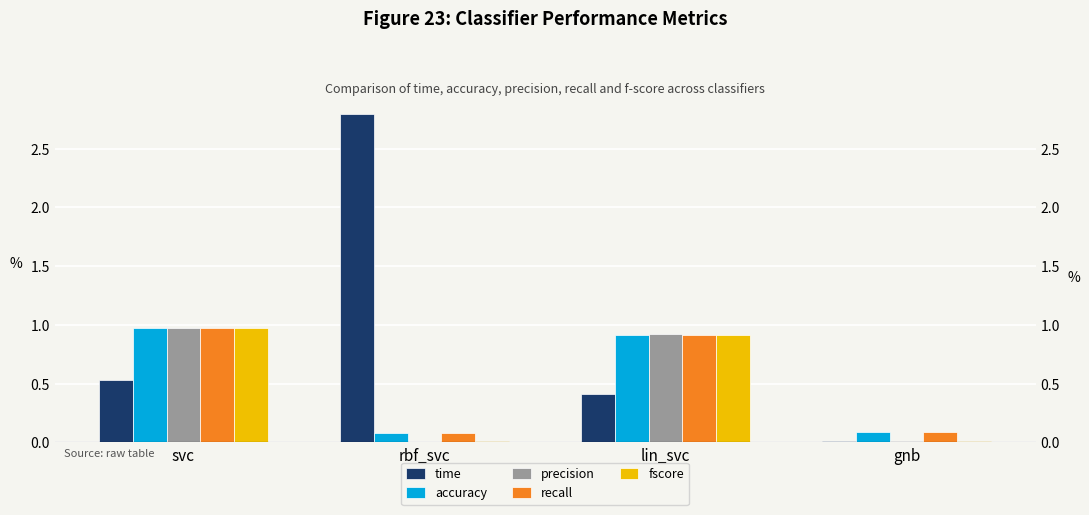

List the labels in order of fscore value, smallest first.

rbf_svc, gnb, lin_svc, svc